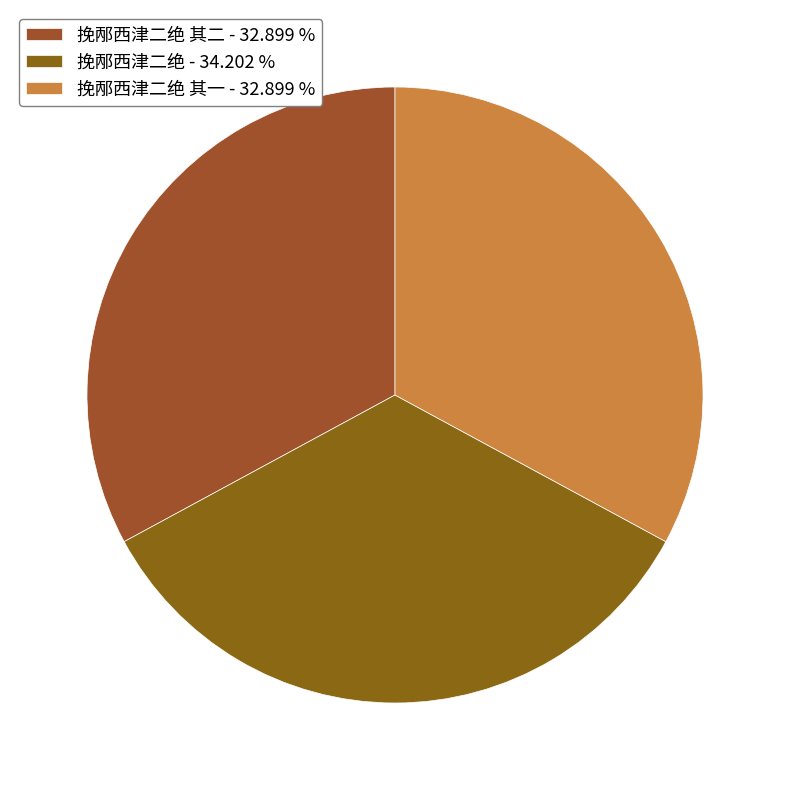

Which category has the biggest portion of the pie?

挽邴西津二绝 - 34.202 %